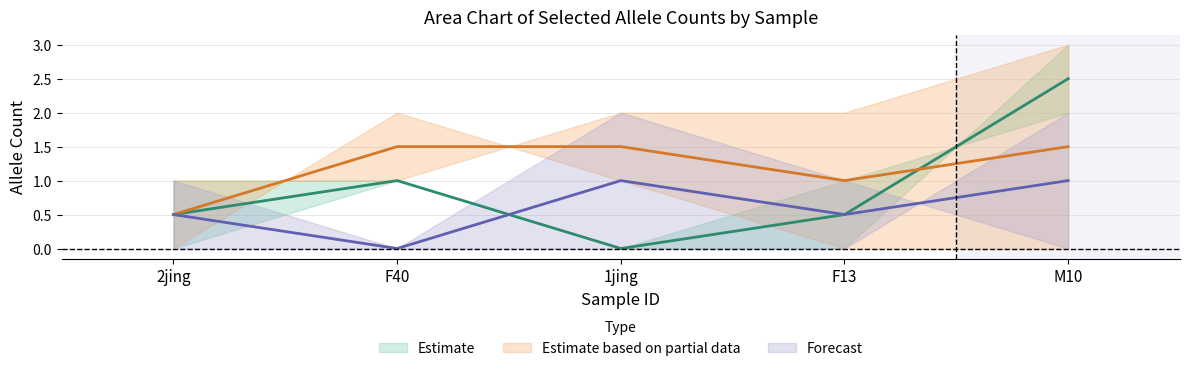

Does the chart have visible grid lines?

Yes